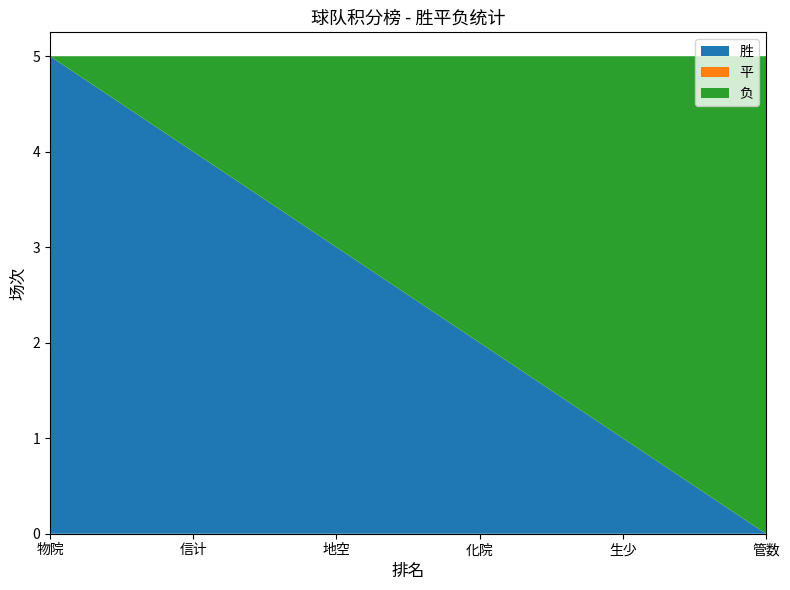

Reading left to right, extract all data points from this chart.

胜: 5	4	3	2	1	0
平: 0	0	0	0	0	0
负: 0	1	2	3	4	5